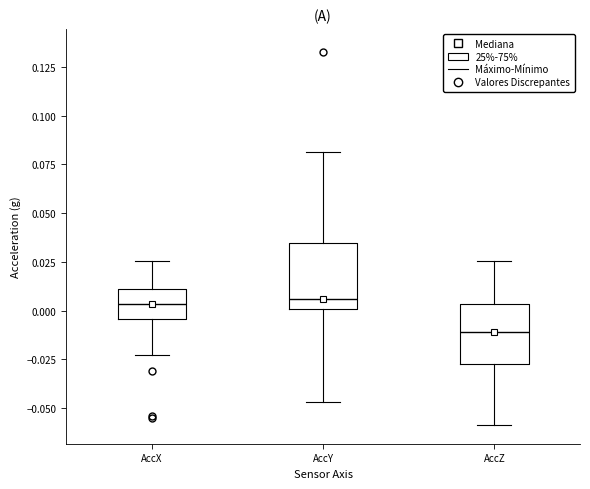

Where is the lower edge of the box for AccY on the y-axis? The values are not printed on the chart, so give them approximately, as read against the axis.

0.000